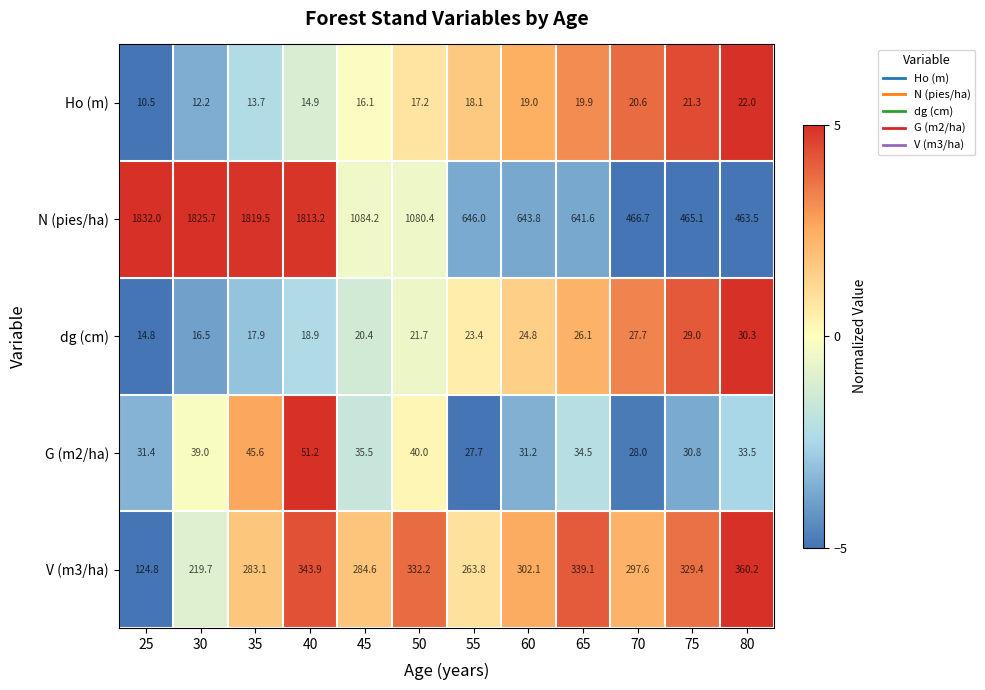

True or false: V (m3/ha) has a value of 176.9 at 40.

False